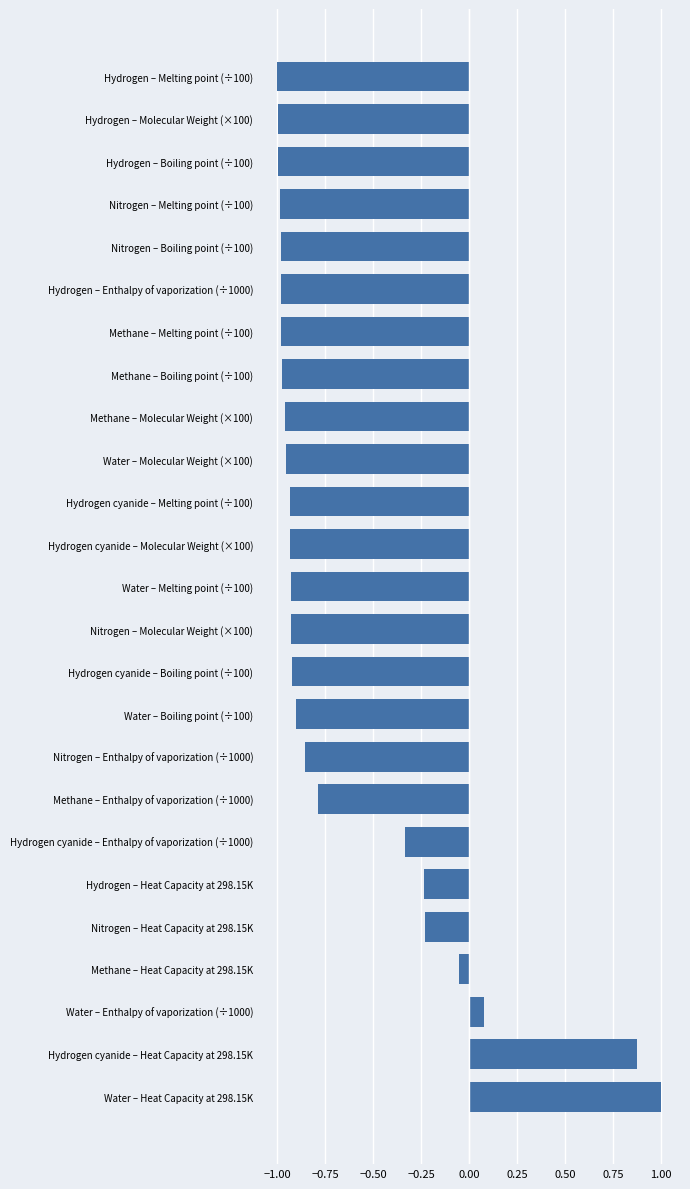

What is the sum of all values?

-15.9